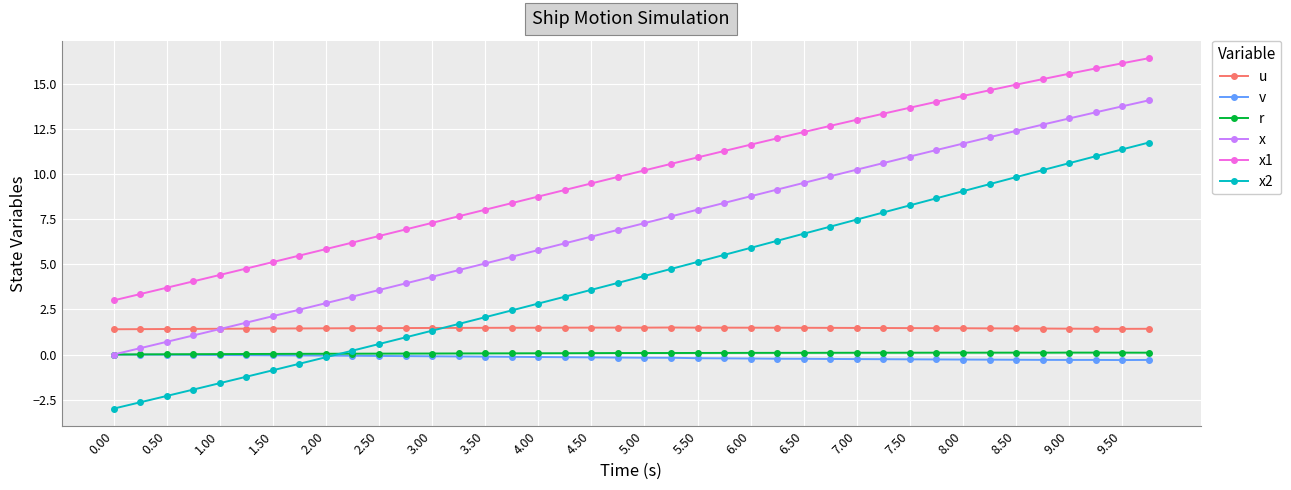

What is the value of the x2 point at the 18th from the left?

3.2